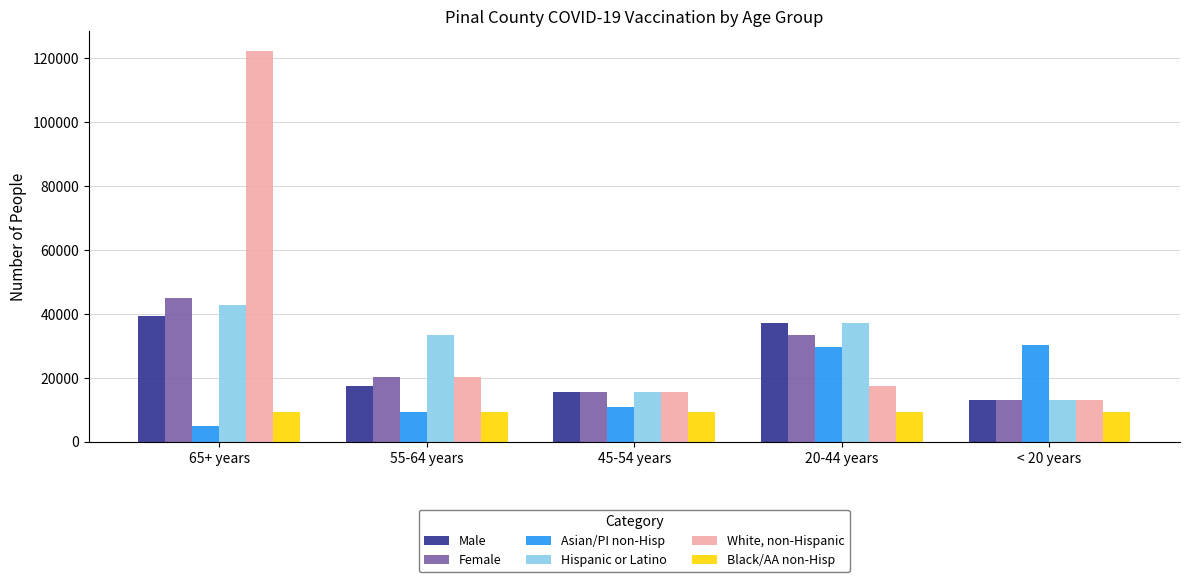

Where is White, non-Hispanic nearest to the value 67760?

55-64 years